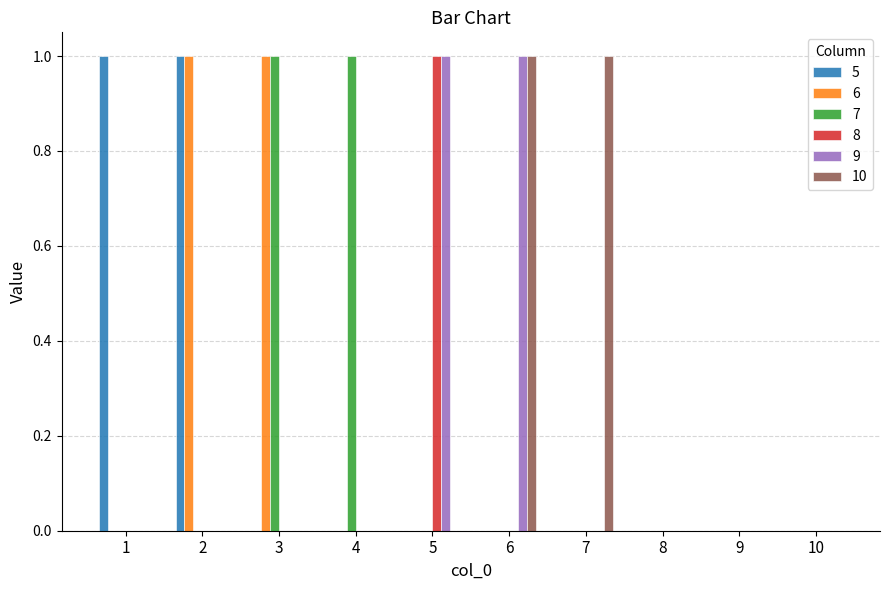

What is the highest value of the 10 series?

1